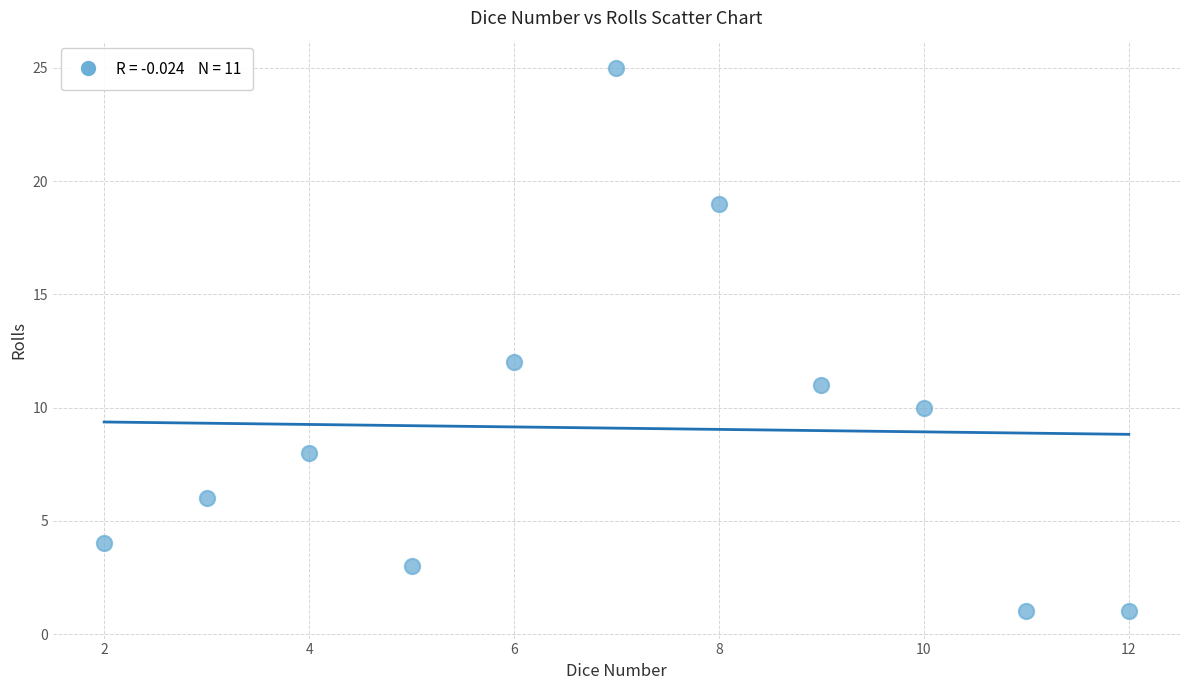

What is the range of X values (max minus min)?

10